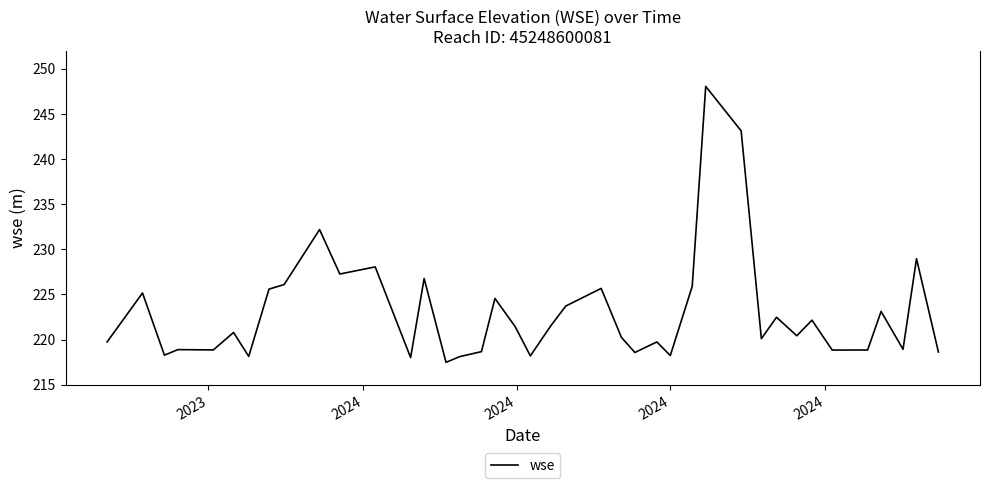

What is the greatest value displayed?

248.1